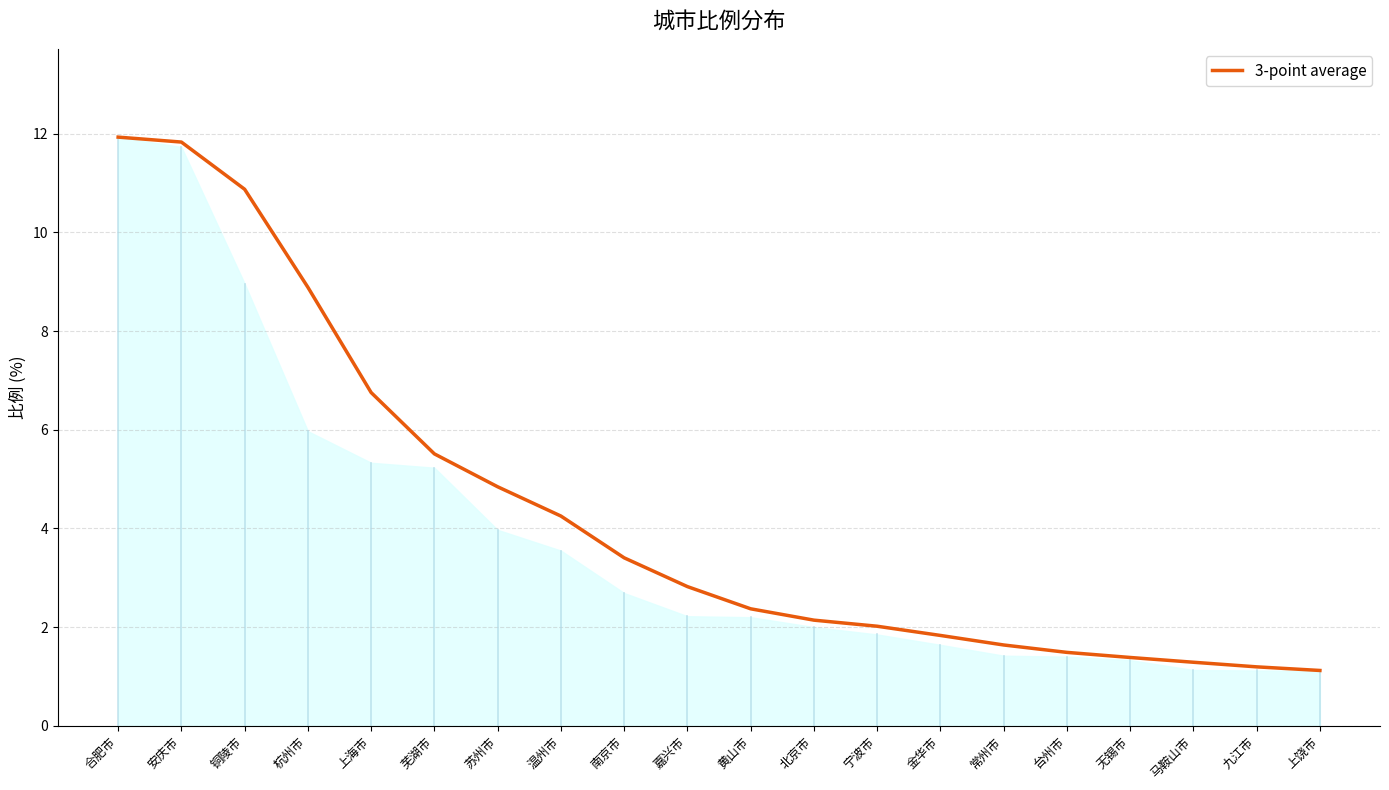

The value at 合肥市 is 16.4. True or false?

False